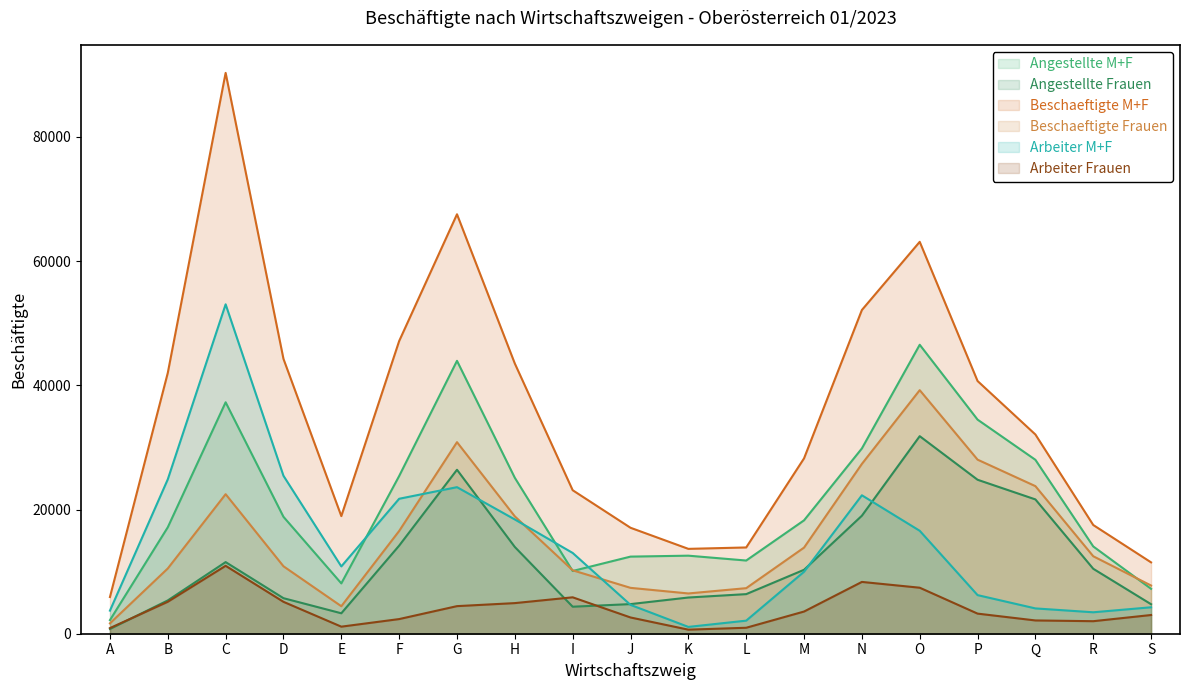

The value of Beschaeftigte M+F at I is 23104.3. True or false?

True